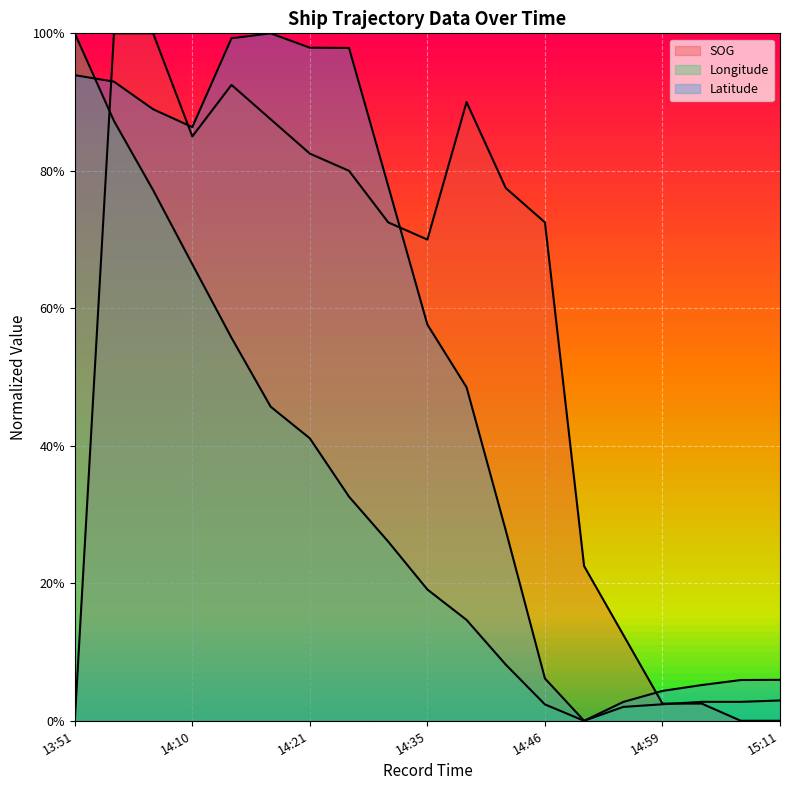

How many interior local valleys does the Longitude series have?

1